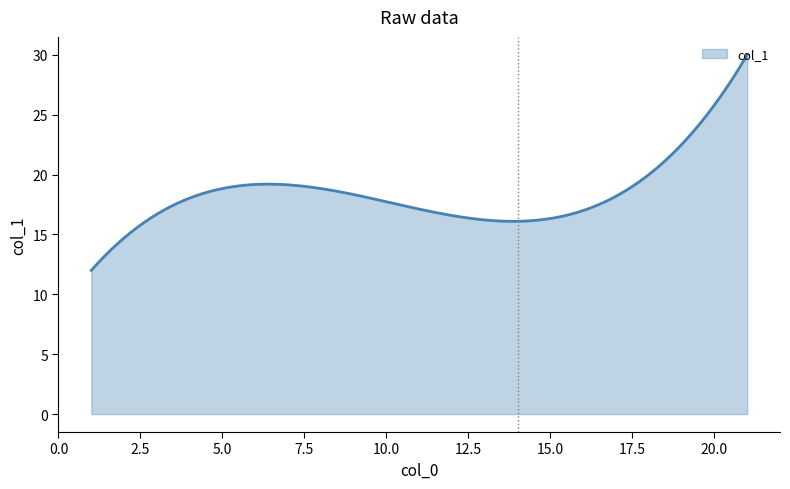

What is the maximum value shown in the chart?

30.0